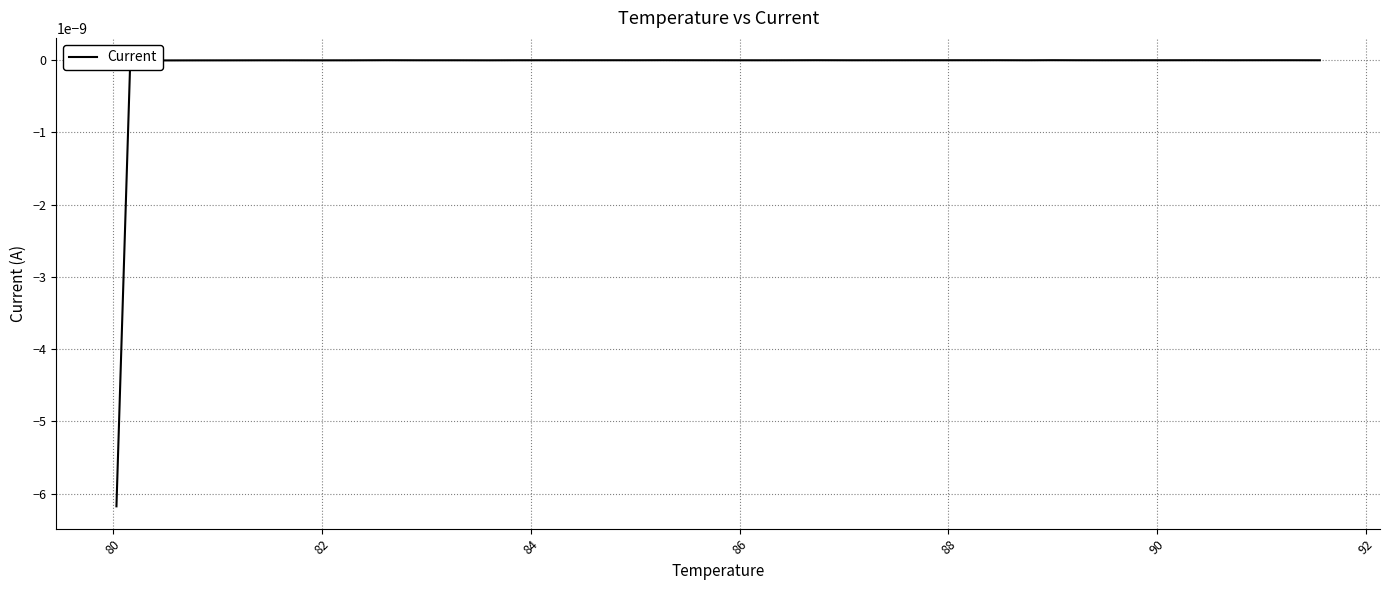

How many lines are shown in the chart?

1